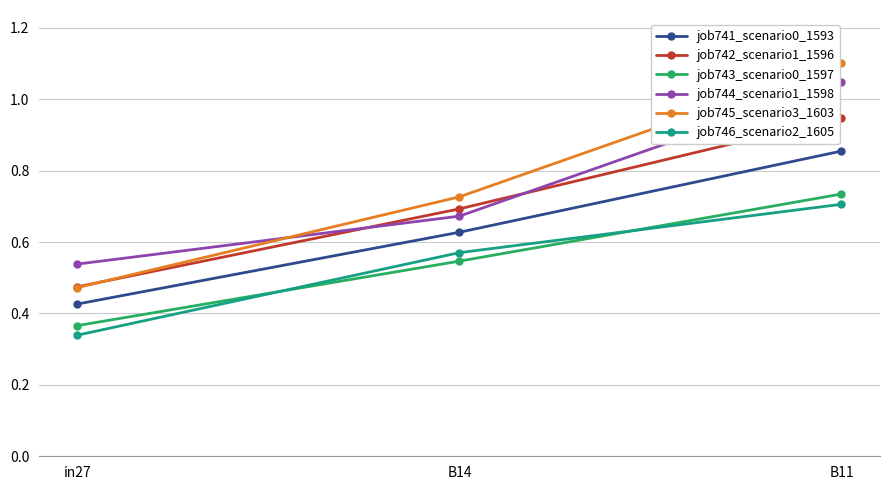

Which series has the widest spread of values?

job745_scenario3_1603